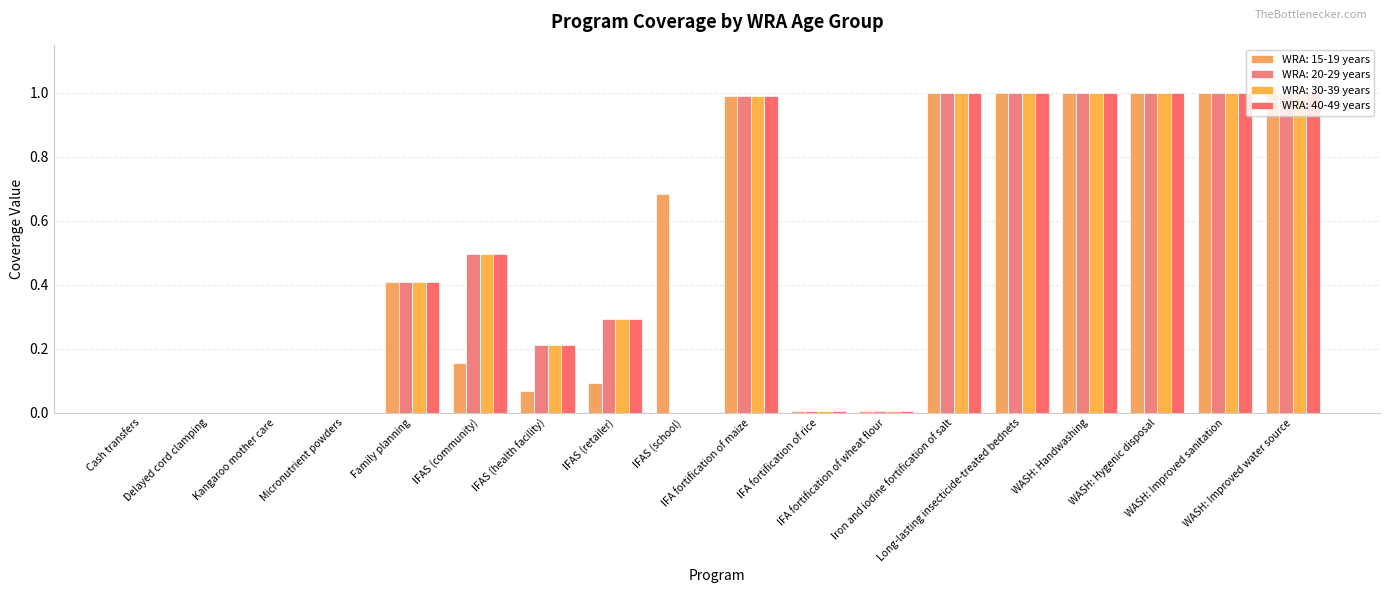

List the series in order of their peak value, highest first.

WRA: 15-19 years, WRA: 20-29 years, WRA: 30-39 years, WRA: 40-49 years